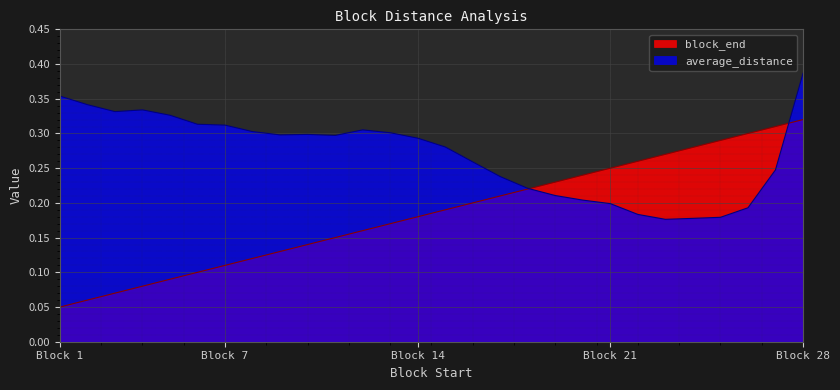

Which label corresponds to the smallest value in the chart?

Block 1